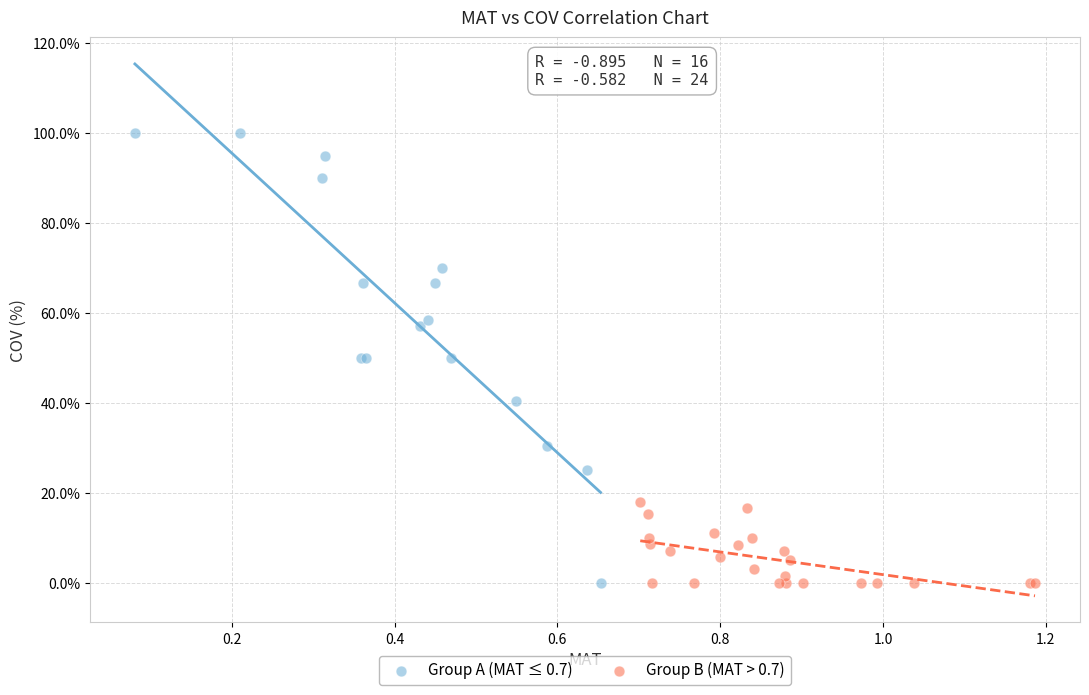

Which series reaches the maximum Y coordinate?

Group A (MAT ≤ 0.7)